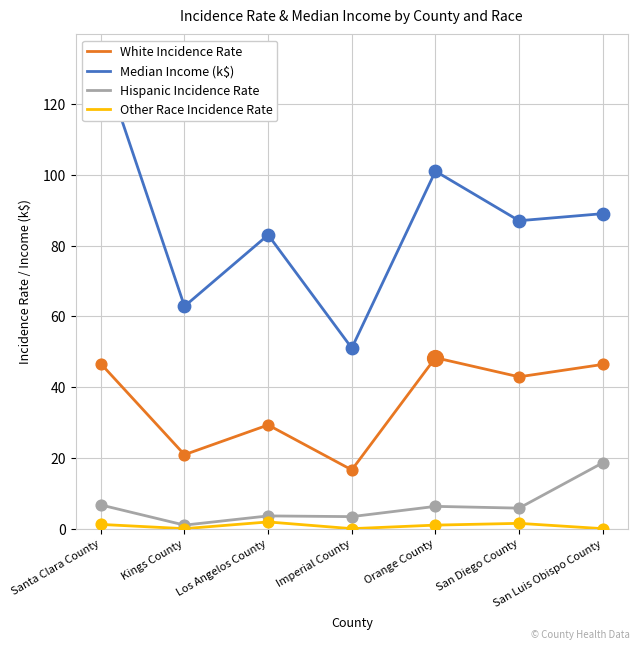

What are all the series names shown in the legend?

White Incidence Rate, Median Income (k$), Hispanic Incidence Rate, Other Race Incidence Rate